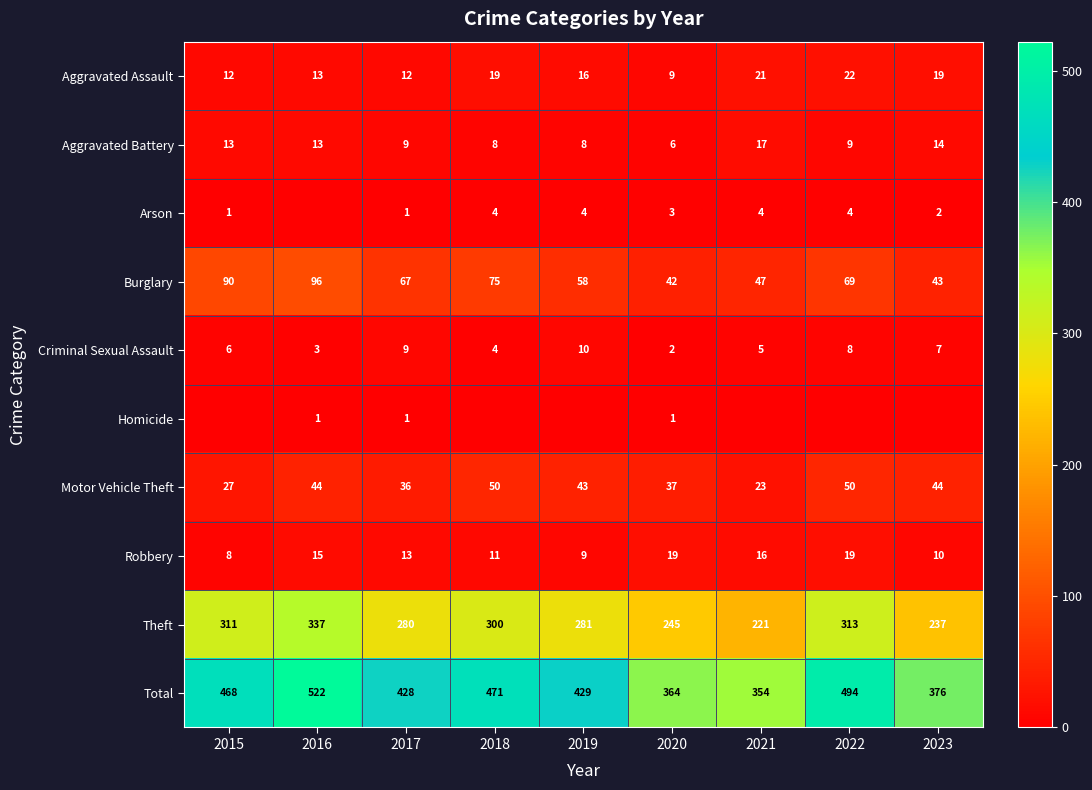

At which category is the sum across all series the highest?

2016